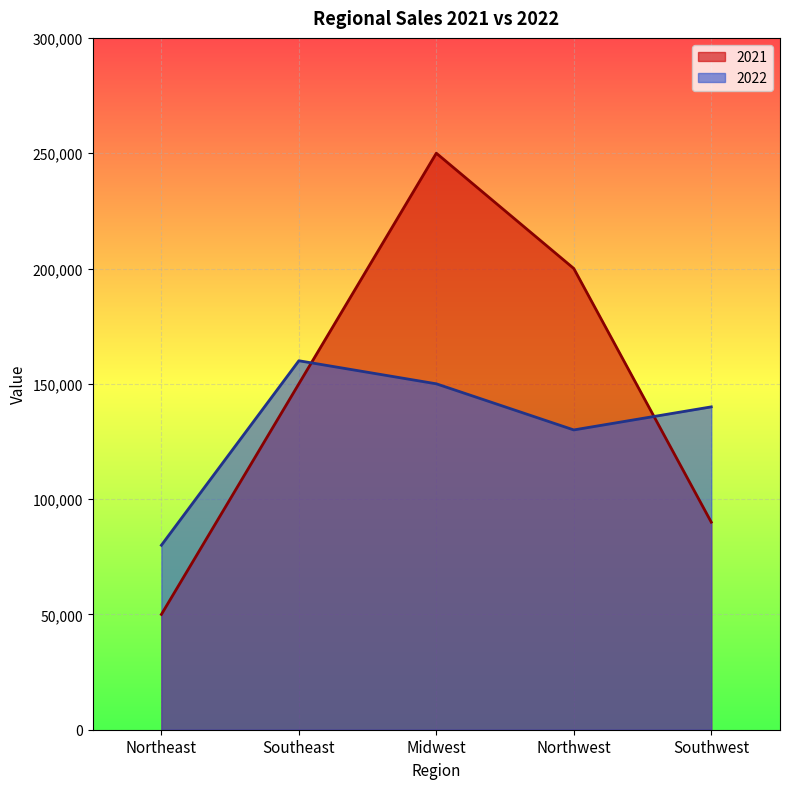

Reading right to left, transcribe all the data shown in this chart.

2021: 90000	200000	250000	150000	50000
2022: 140000	130000	150000	160000	80000